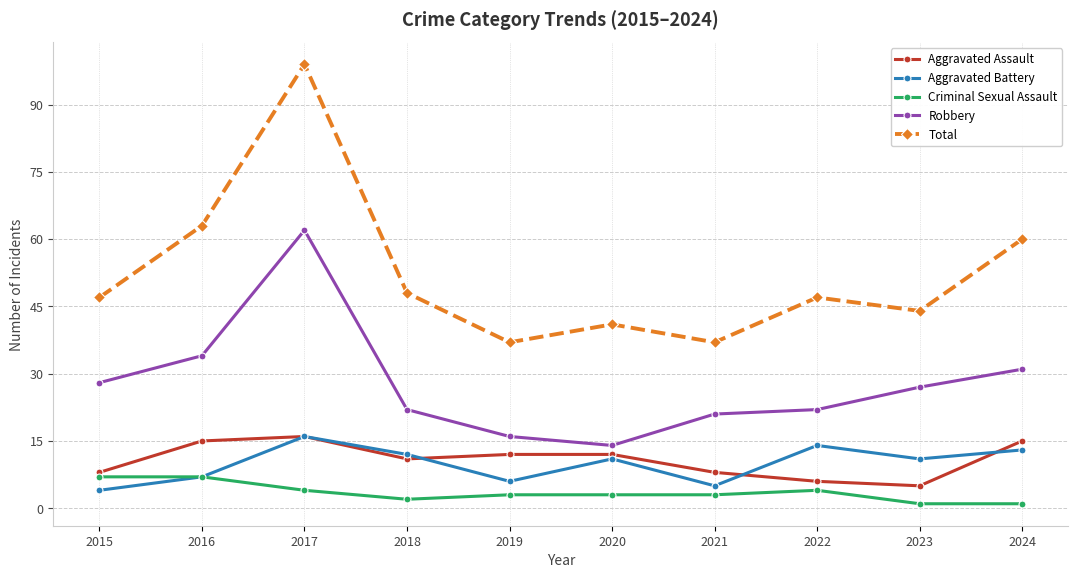

Which series changed the most between 2017 and 2022?

Total